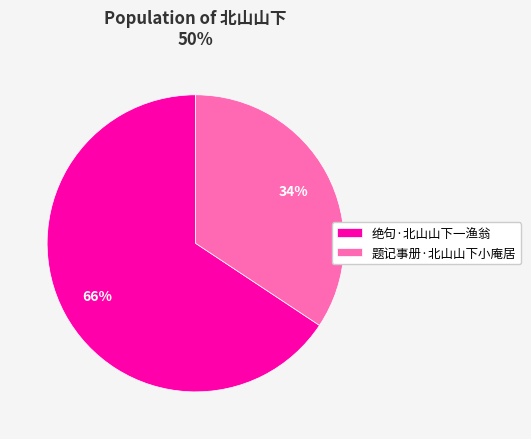

Which slice is the smallest?

题记事册·北山山下小庵居